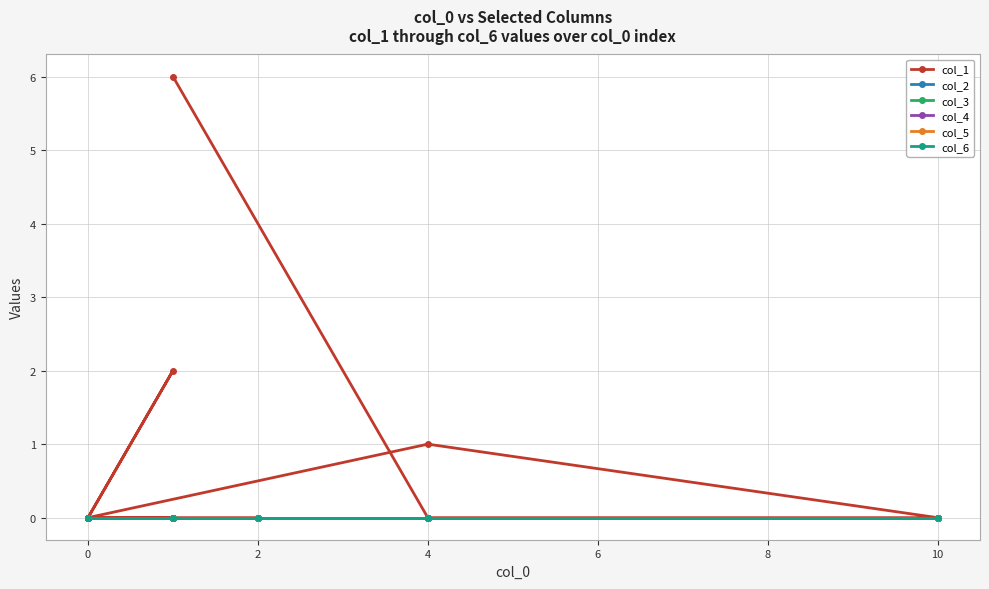

Which series has the largest range (max minus min)?

col_1